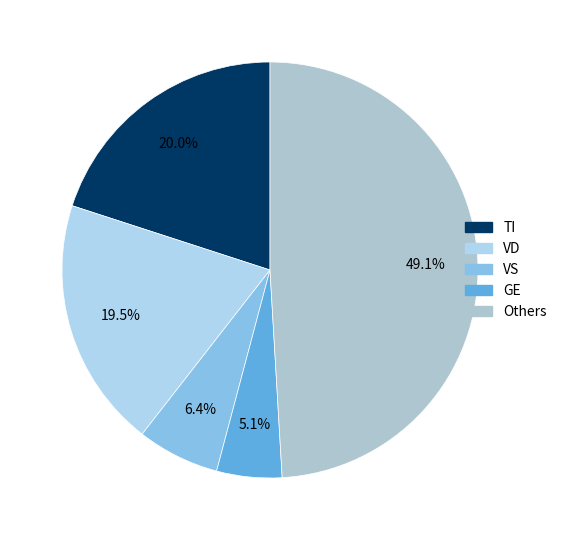

How many slices are in this pie chart?

5